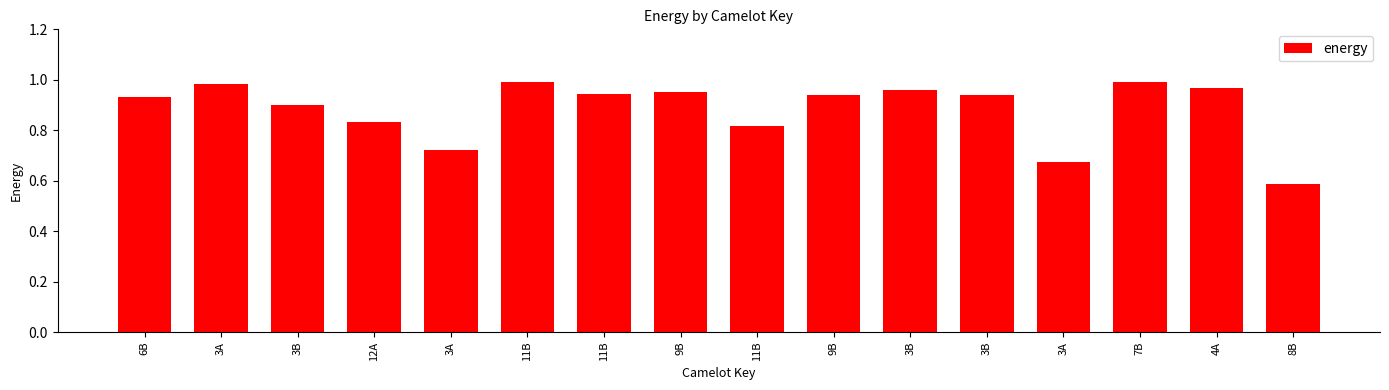

Rank the categories by value from highest to lowest.

11B, 7B, 3A, 4A, 3B, 9B, 11B, 9B, 3B, 6B, 3B, 12A, 11B, 3A, 3A, 8B